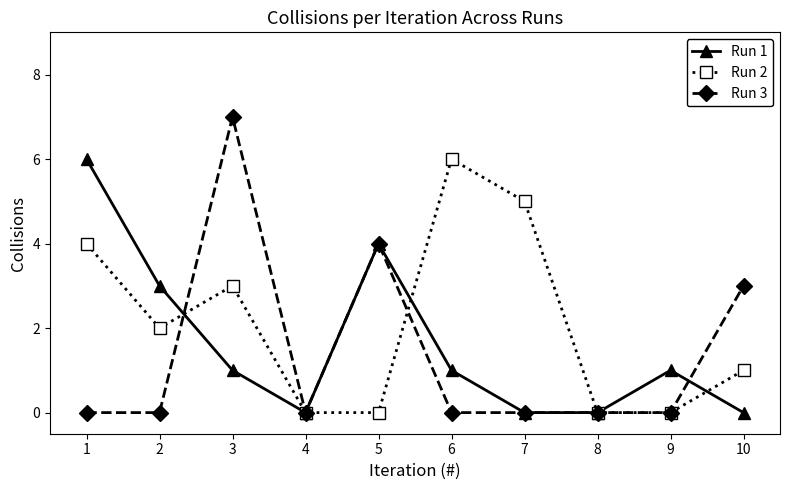

Which series ends up on top after the final intersection of Run 3 and Run 1?

Run 3